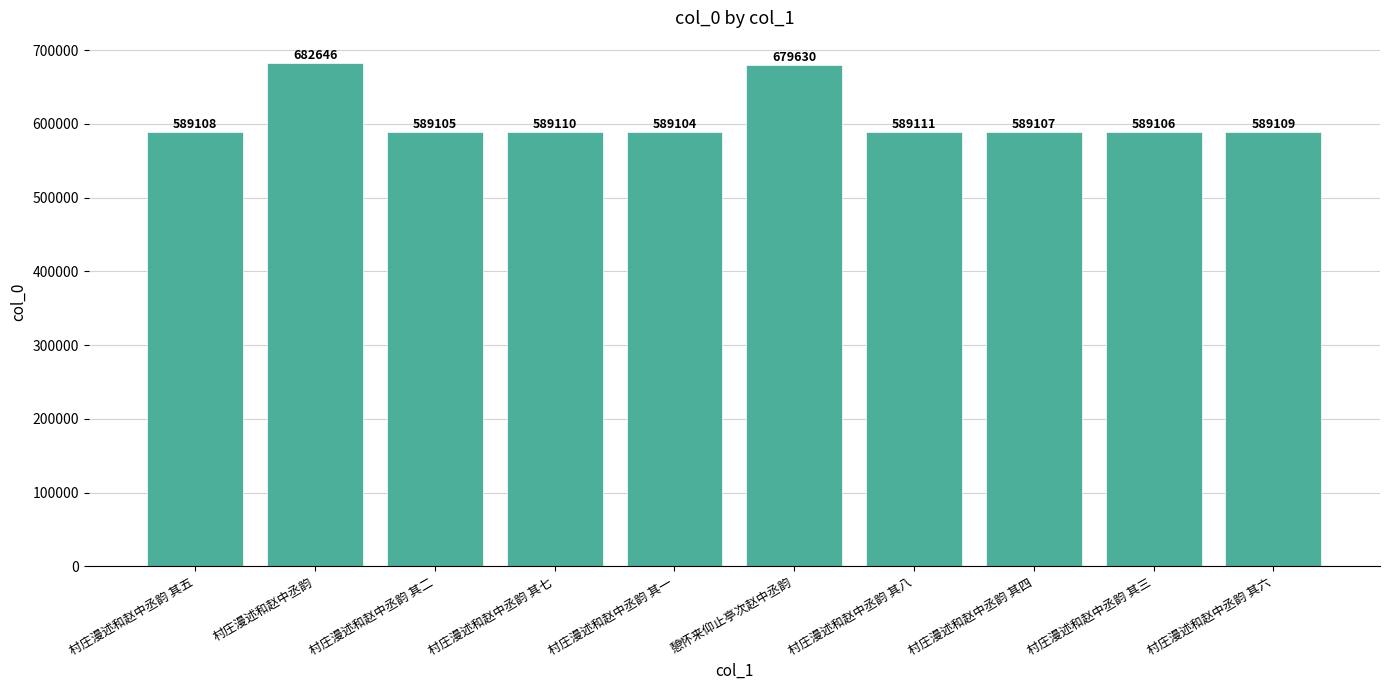

Where does the data first go above 589109?

村庄漫述和赵中丞韵